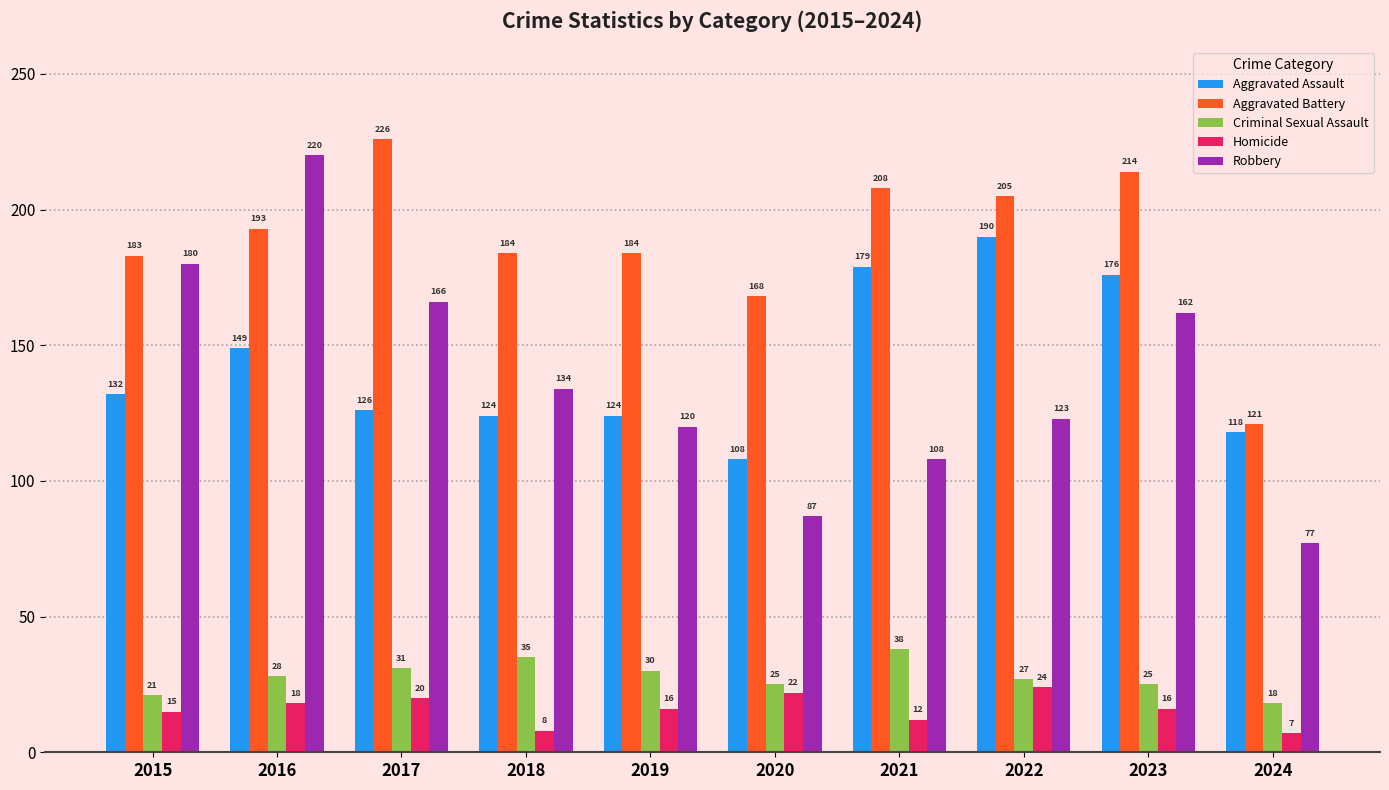

What is the sum of the Aggravated Battery values at 2019 and 2018?

368